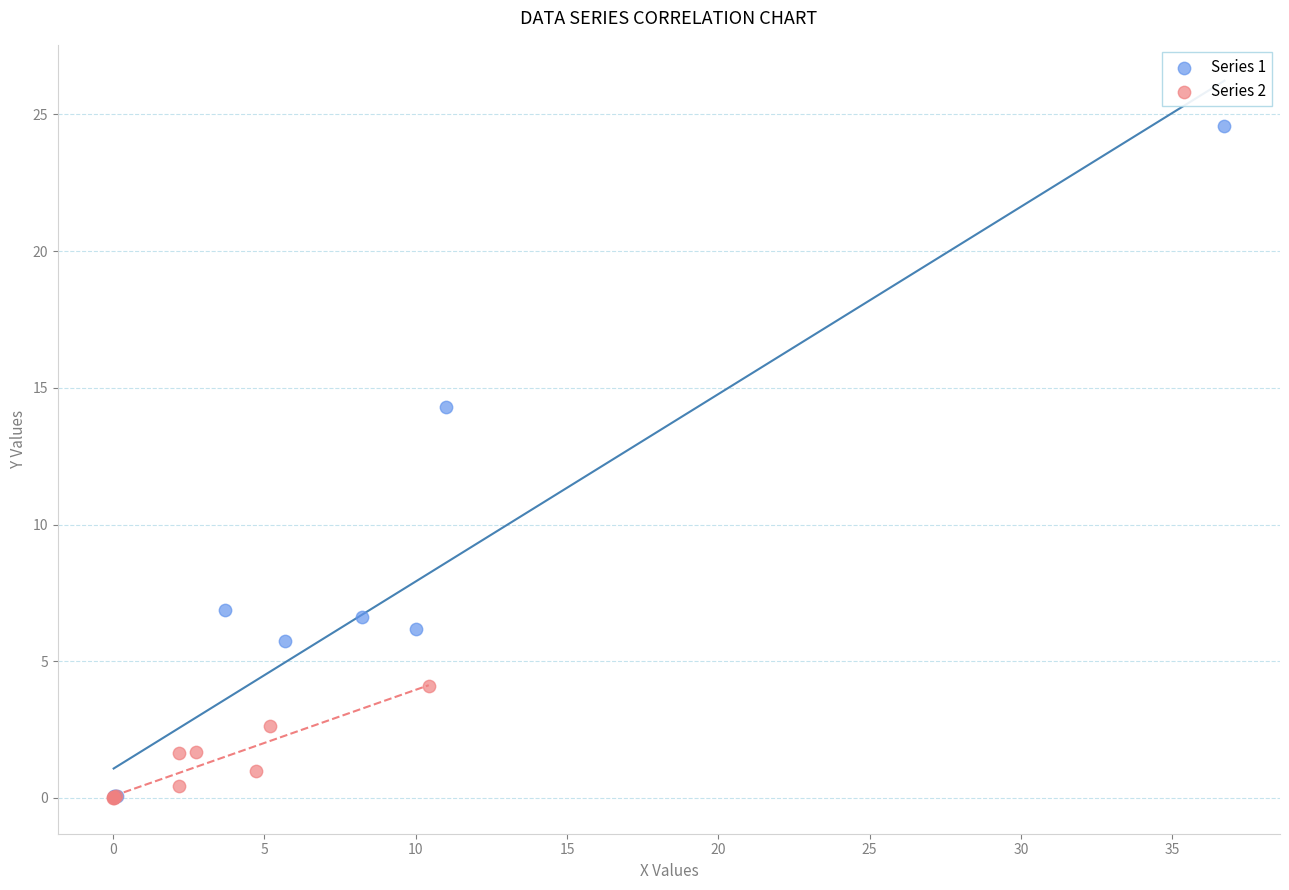

Which series has the largest Y range (max minus min)?

Series 1